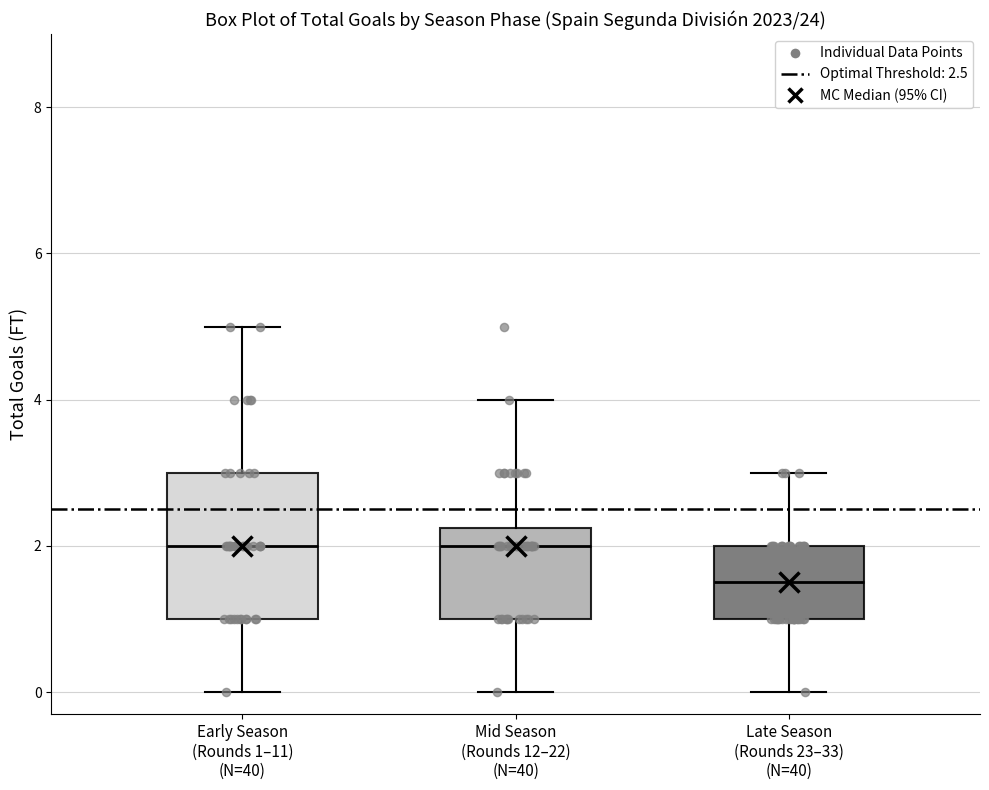

Reading left to right, transcribe this box plot: for each box, give where its median line is, the range the box spans, and where its two whiskers end, as read against the y-axis. The values are not printed on the chart, so give them approximately, as read against the axis.

Early Season (Rounds 1–11) (N=40): median 2.0, box 1.0 to 3.0, whiskers 0.0 to 5.0
Mid Season (Rounds 12–22) (N=40): median 2.0, box 1.0 to 2.2, whiskers 0.0 to 4.0
Late Season (Rounds 23–33) (N=40): median 1.6, box 1.0 to 2.0, whiskers 0.0 to 3.0